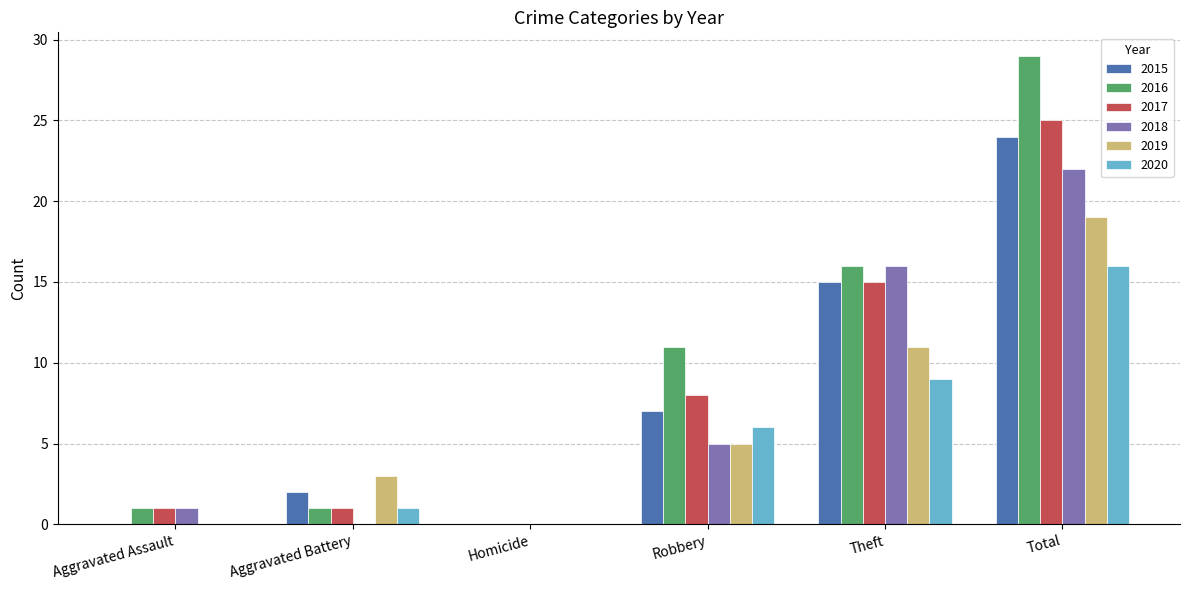

How many groups of bars are there?

6